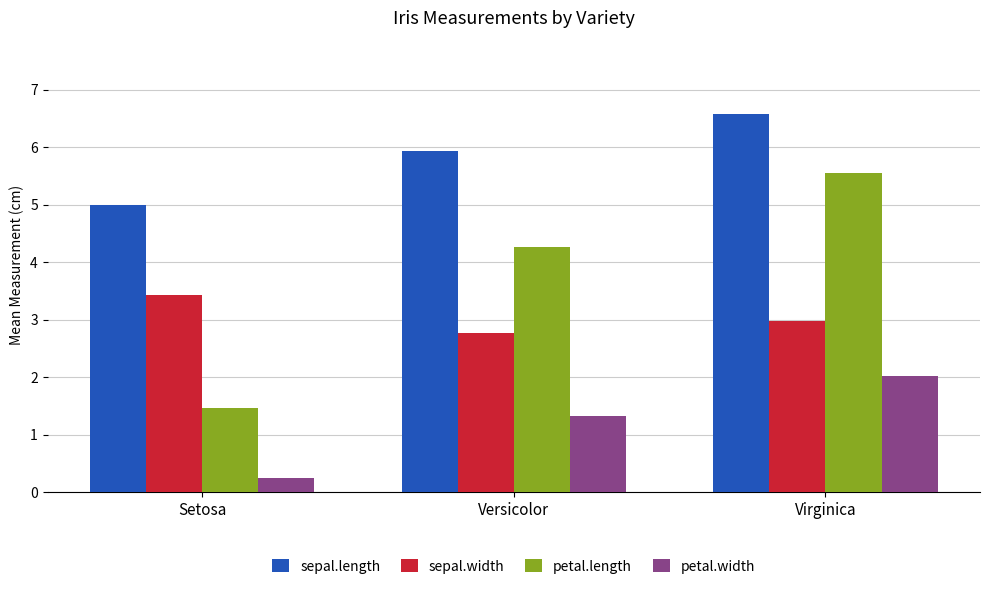

Count the number of categories in the chart.

3